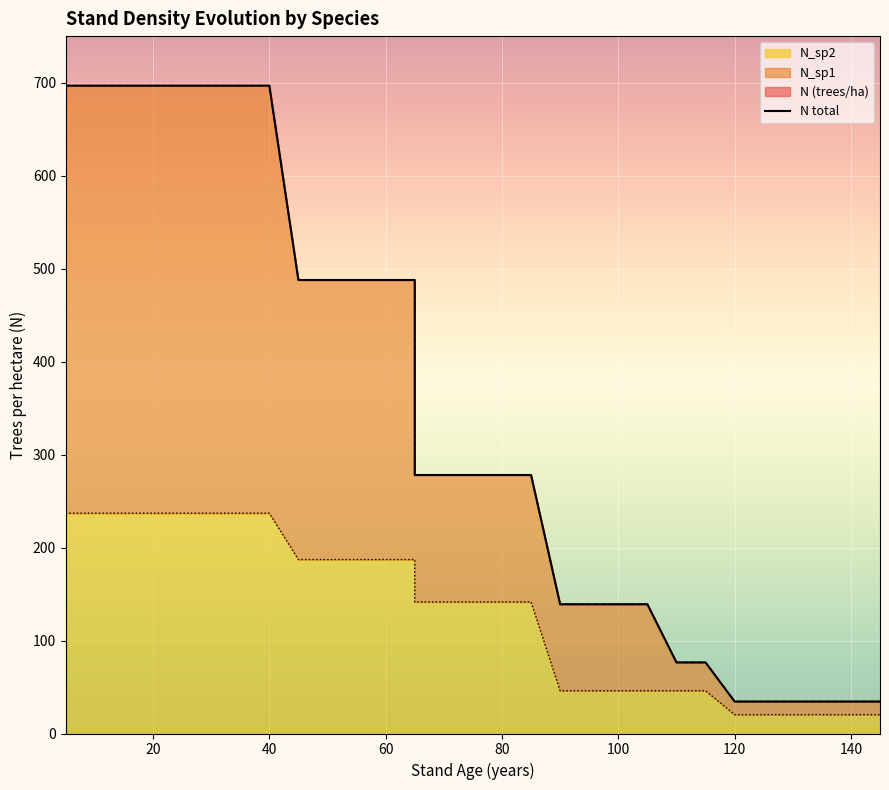

True or false: N (trees/ha) and N_sp1 cross at least once.

True